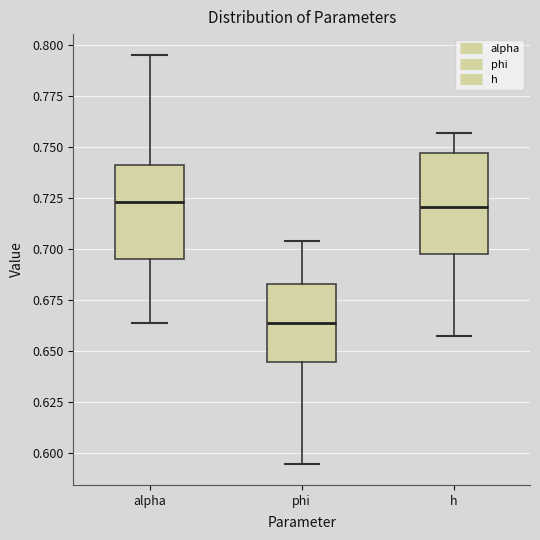

Reading left to right, transcribe this box plot: for each box, give where its median line is, the range the box spans, and where its two whiskers end, as read against the y-axis. The values are not printed on the chart, so give them approximately, as read against the axis.

alpha: median 0.725, box 0.695 to 0.740, whiskers 0.665 to 0.795
phi: median 0.665, box 0.645 to 0.685, whiskers 0.595 to 0.705
h: median 0.720, box 0.700 to 0.745, whiskers 0.655 to 0.755